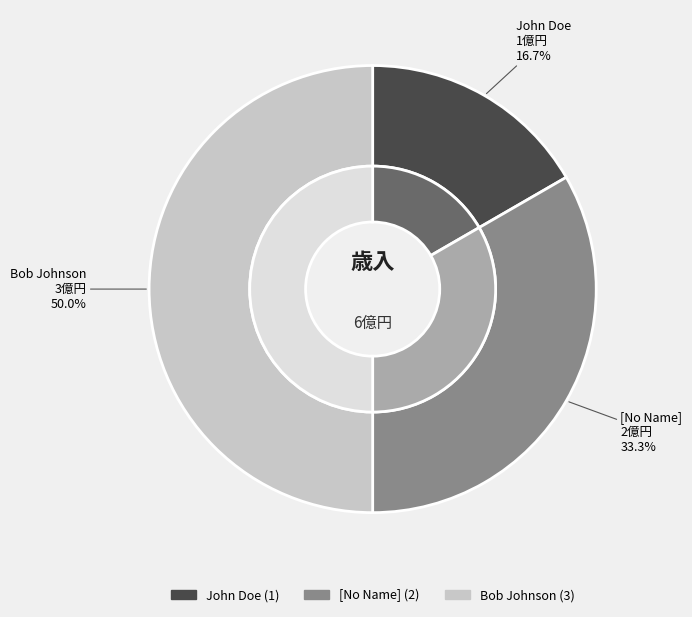

Count the number of slices in the pie.

3